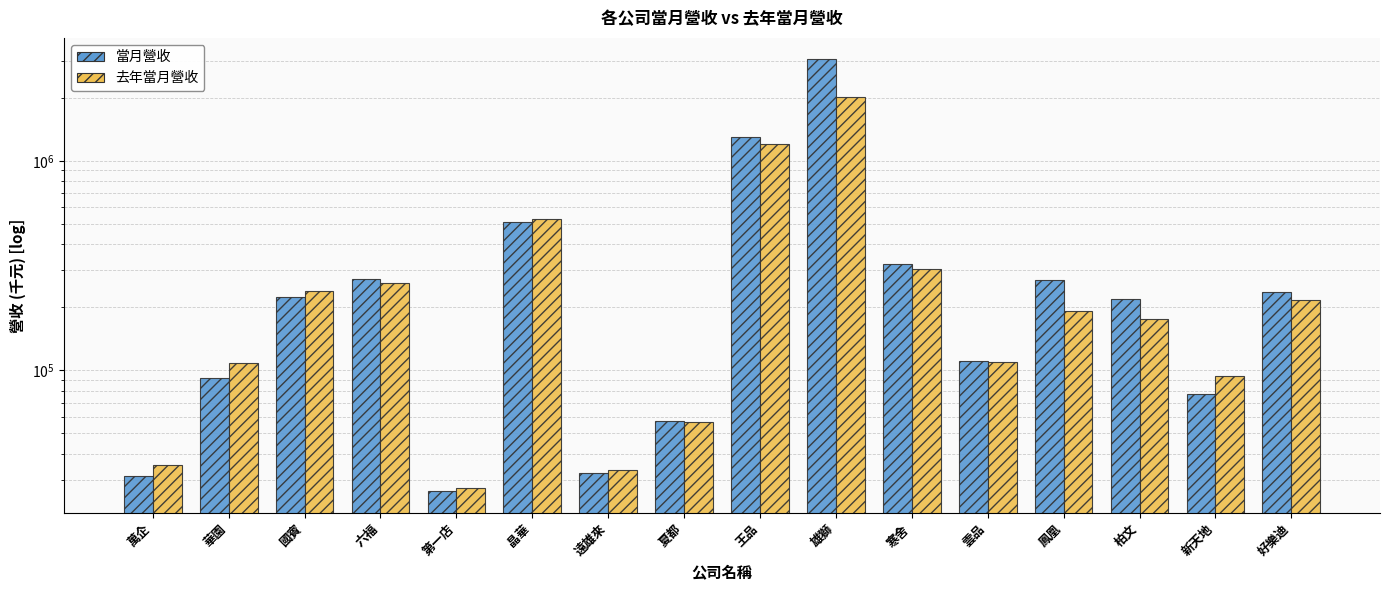

Reading left to right, transcribe all the data shown in this chart.

當月營收: 31411	92243	224043	272982	26431	512696	32282	57076	1295927	3044496	320778	111196	268379	219851	77416	237384
去年當月營收: 35157	107830	238605	261515	27501	526901	33328	56552	1202102	2016707	304317	109497	192715	175004	94117	216890